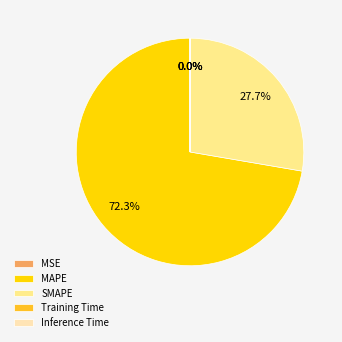

True or false: MAPE accounts for 61% of the total.

False